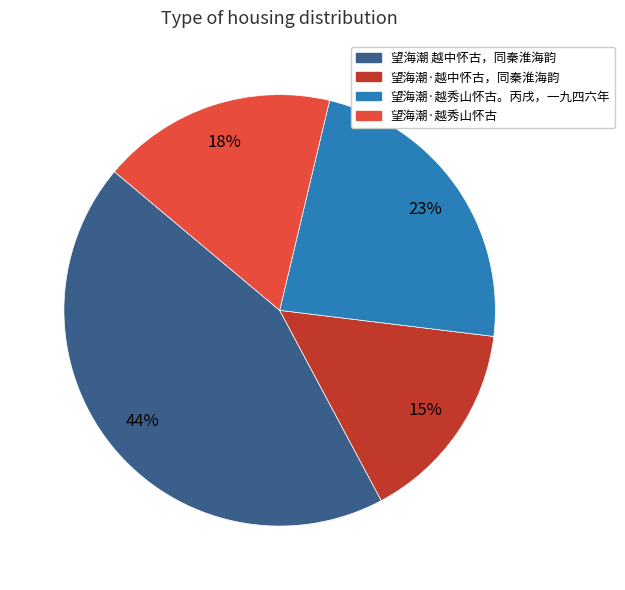

How many slices are in this pie chart?

4